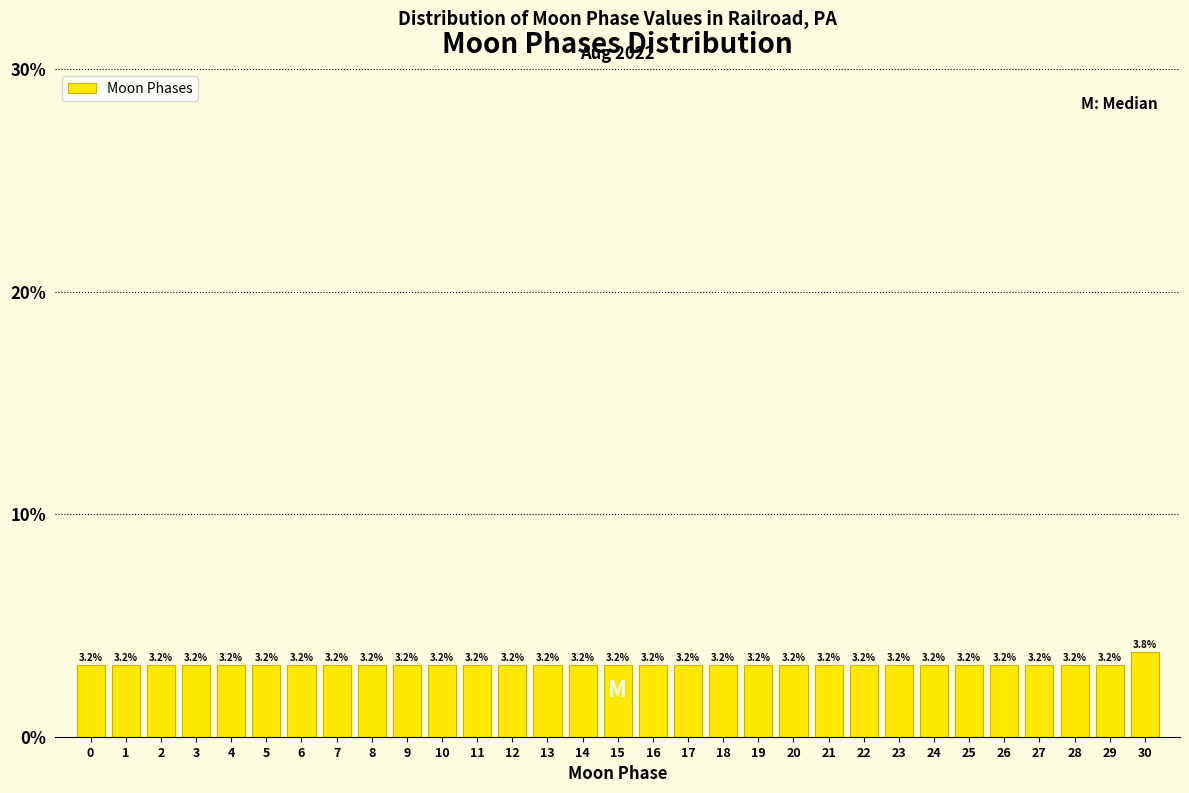

Reading right to left, extract all data points from this chart.

3.8	3.2	3.2	3.2	3.2	3.2	3.2	3.2	3.2	3.2	3.2	3.2	3.2	3.2	3.2	3.2	3.2	3.2	3.2	3.2	3.2	3.2	3.2	3.2	3.2	3.2	3.2	3.2	3.2	3.2	3.2